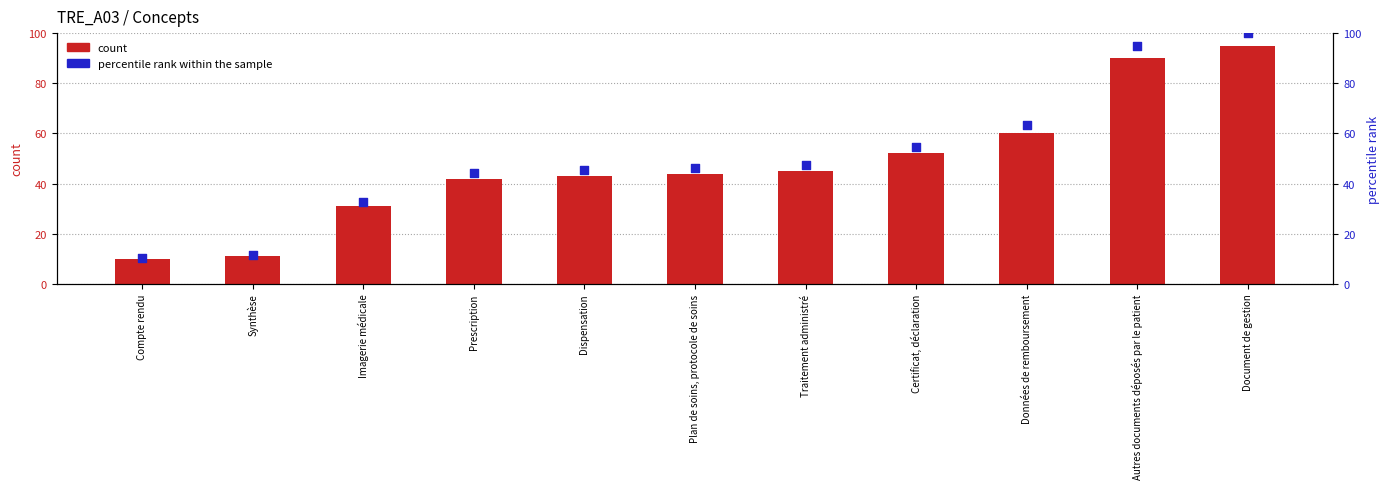

At how many categories does at least one series exceed 70?

2